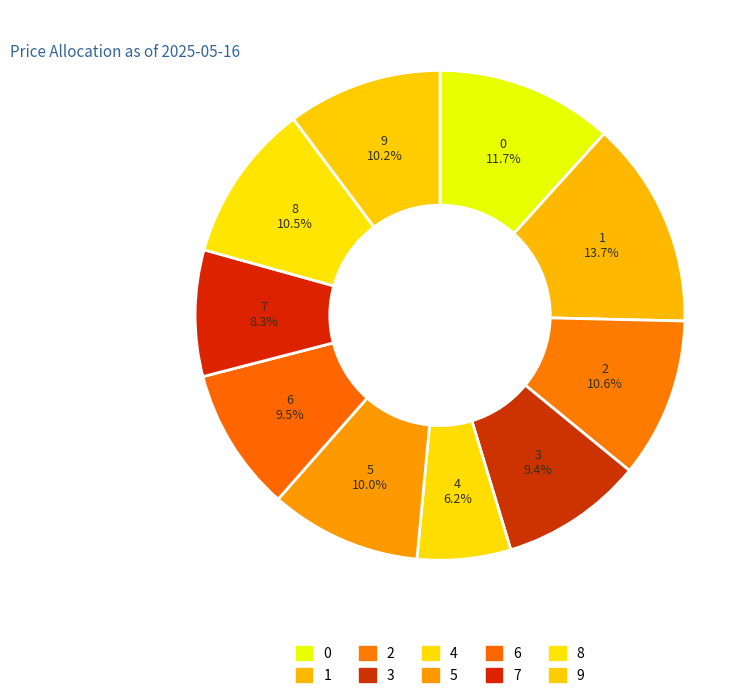

To the nearest percent, what is the combined percentage of 3 and 8?

20%